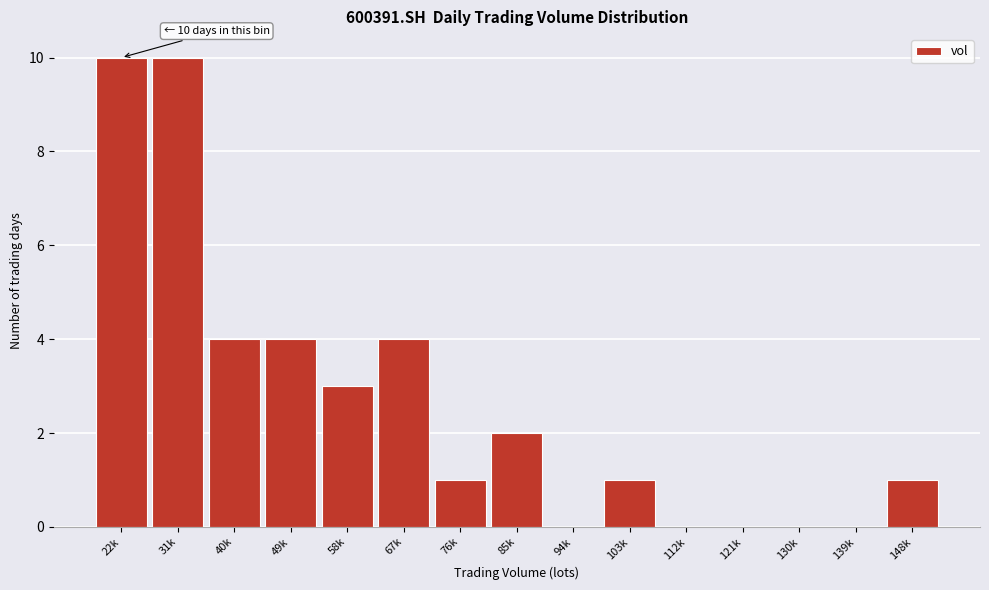

Reading left to right, what are all the values shown in this chart?

22k=10	31k=10	40k=4	49k=4	58k=3	67k=4	76k=1	85k=2	94k=0	103k=1	112k=0	121k=0	130k=0	139k=0	148k=1